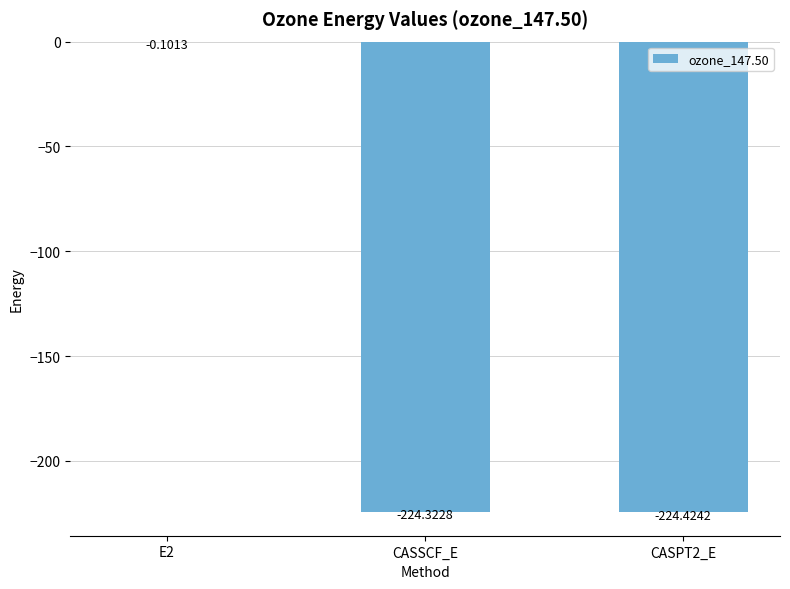

Between CASSCF_E and CASPT2_E, which is larger?

CASSCF_E